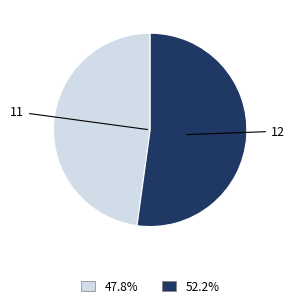

How many segments does this pie chart have?

2